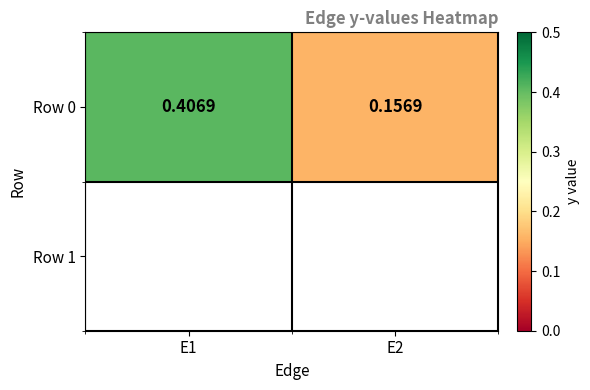

What is the difference between the maximum and minimum values?

0.2